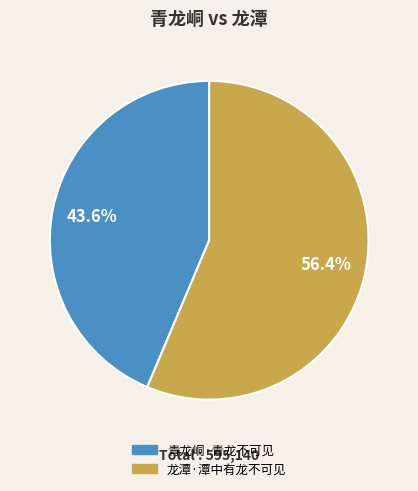

Rank the categories by value from highest to lowest.

龙潭·潭中有龙不可见, 青龙峒·青龙不可见